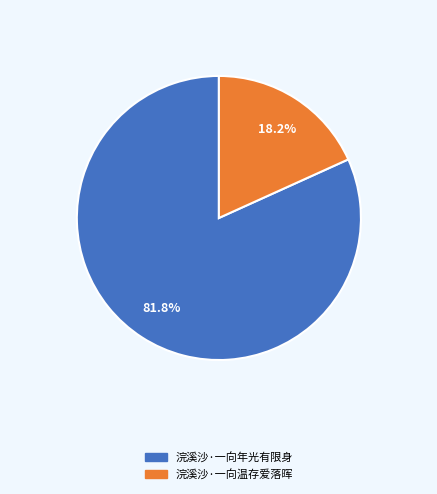

Rank the categories by value from highest to lowest.

浣溪沙·一向年光有限身, 浣溪沙·一向温存爱落晖